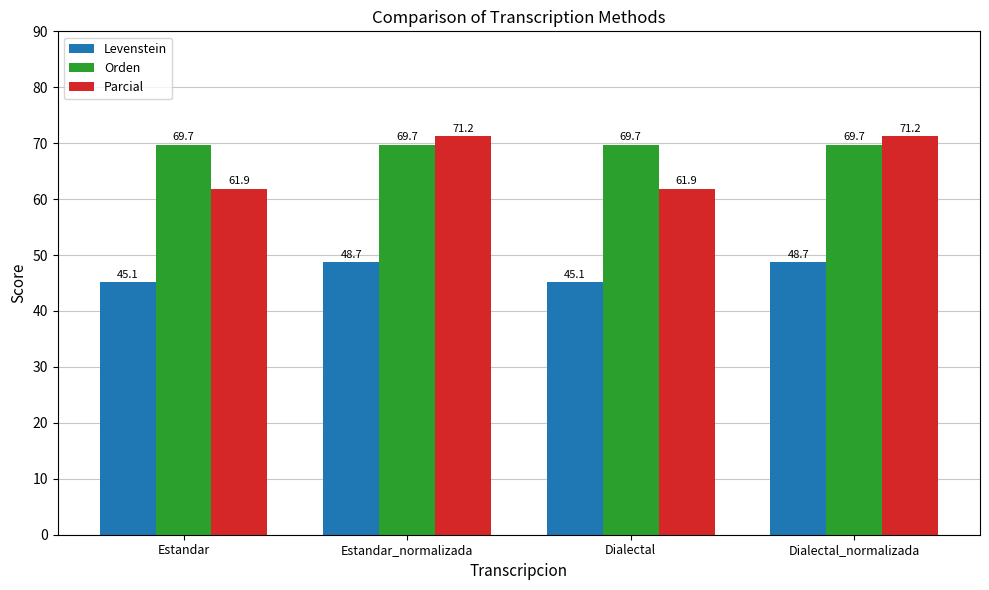

How many values in the Parcial series exceed 71?

2